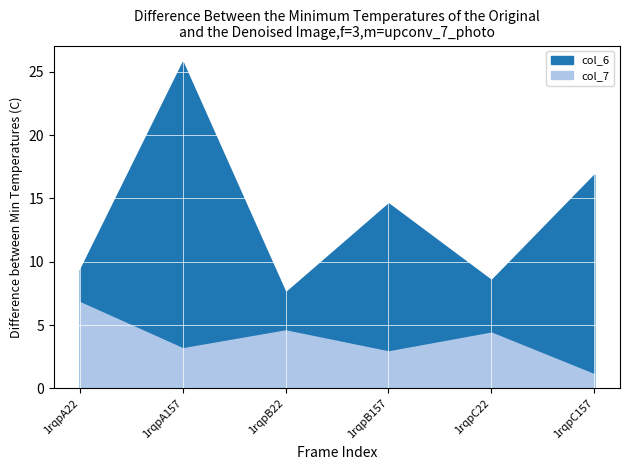

Where is the first local maximum for col_6?

1rqpA157